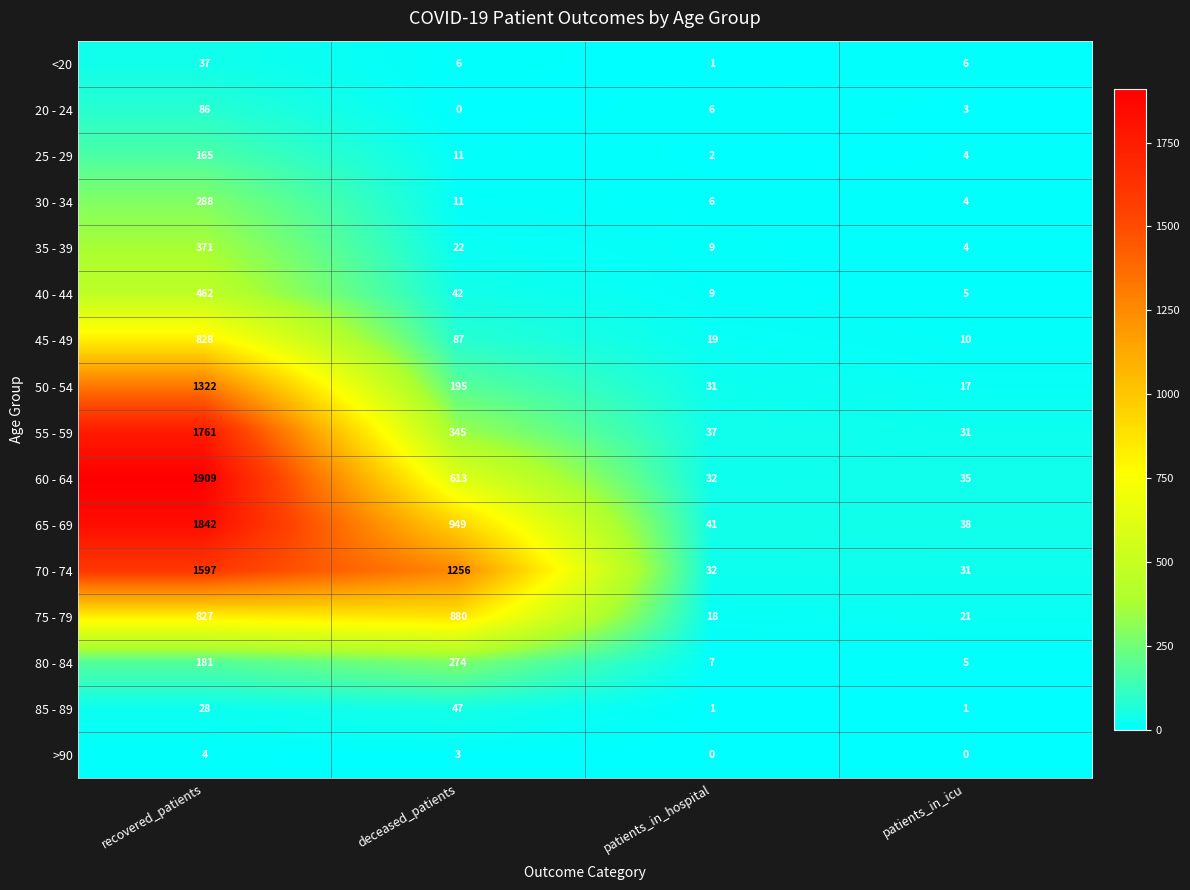

What is the difference between the maximum and minimum values in the 65 - 69 series?

1804